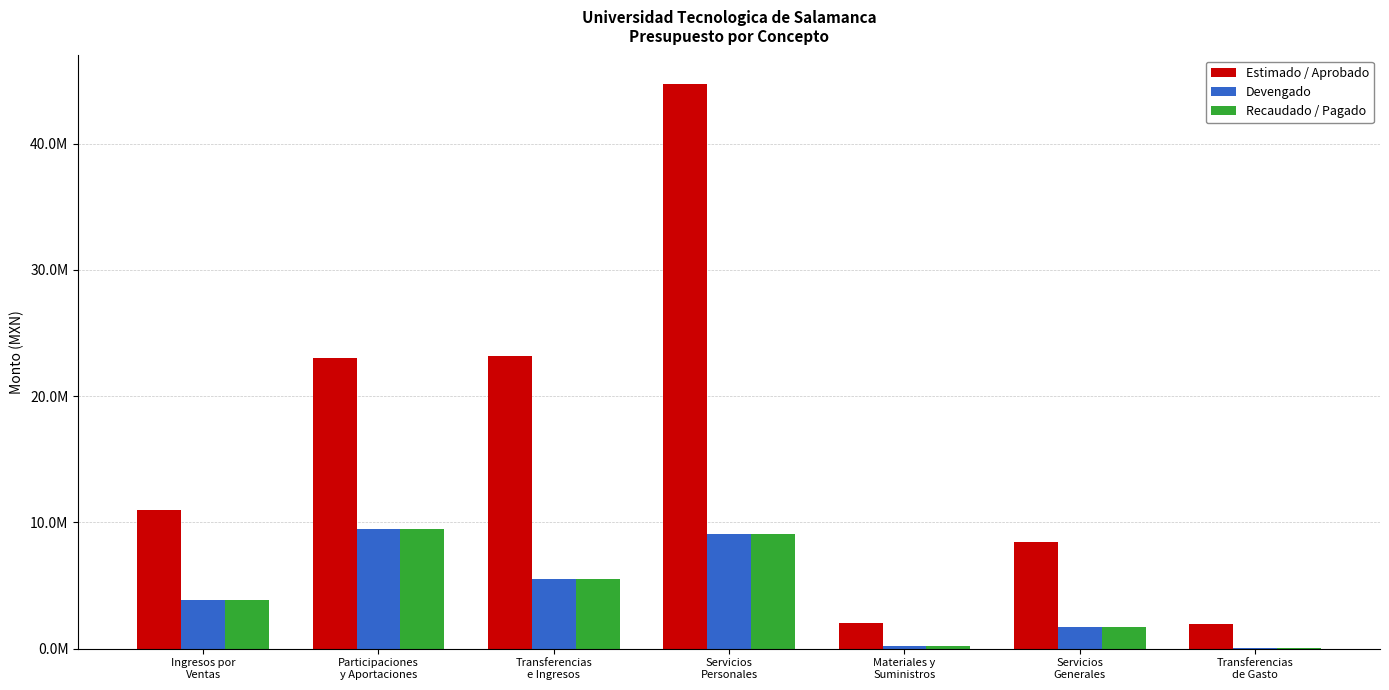

Are the bars horizontal?

No